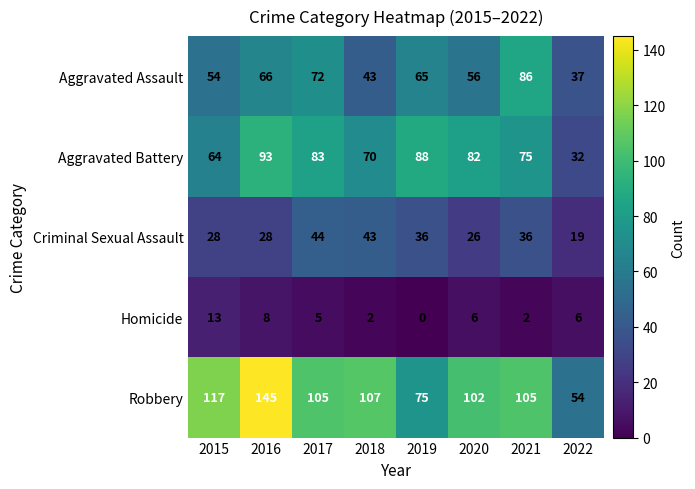

Which series has the largest range (max minus min)?

Robbery